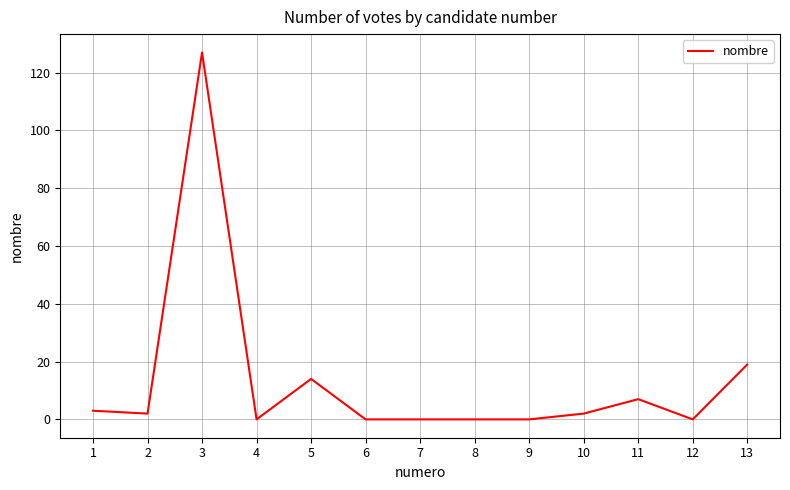

What is the difference between the maximum and minimum values?

127